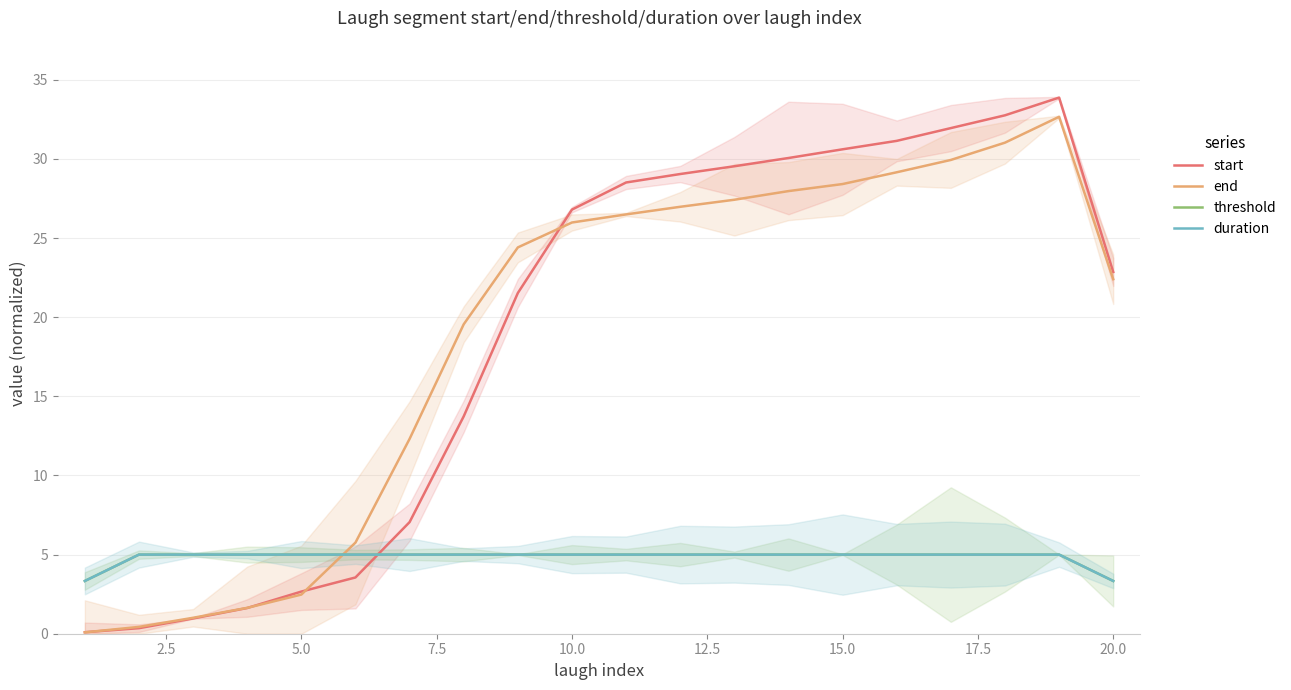

How many interior local peaks does the end series have?

1